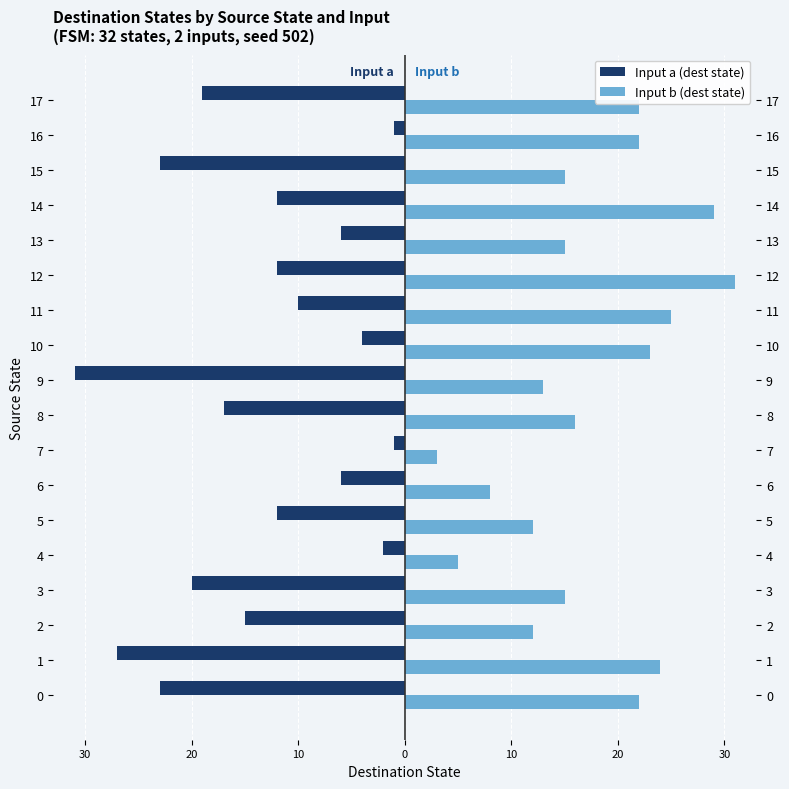

What is the difference between the second highest and second lowest values in the Input a (dest state) series?

26